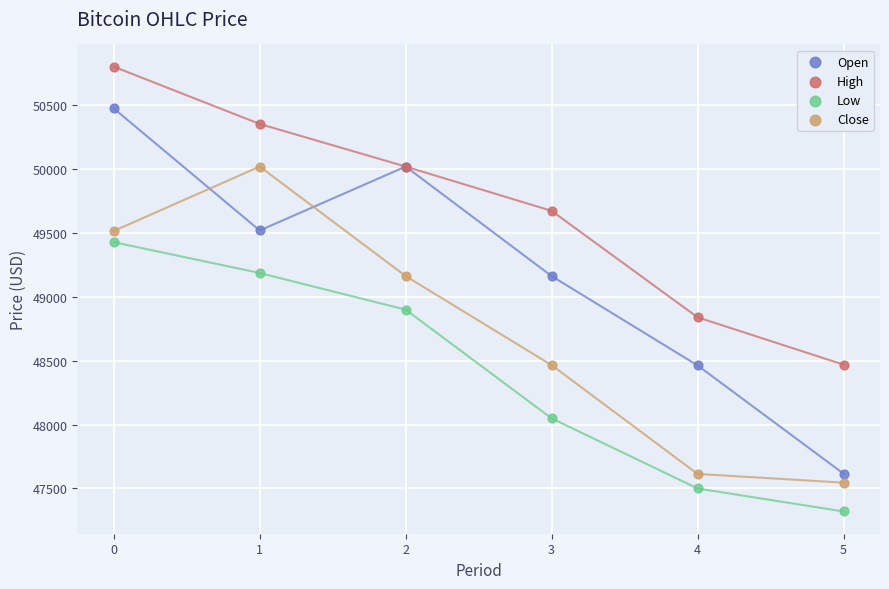

Which series contains the highest Y value?

High